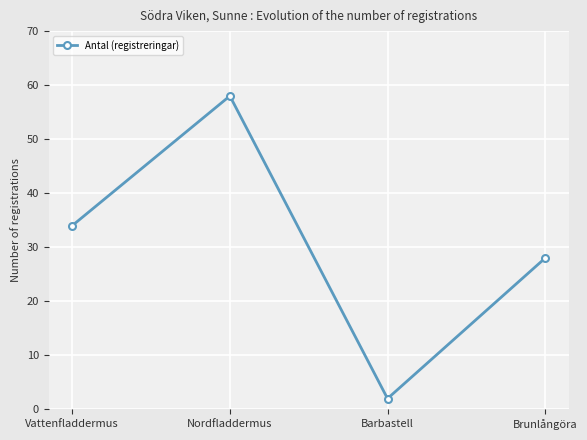

Is this an area chart (filled region under the line)?

No